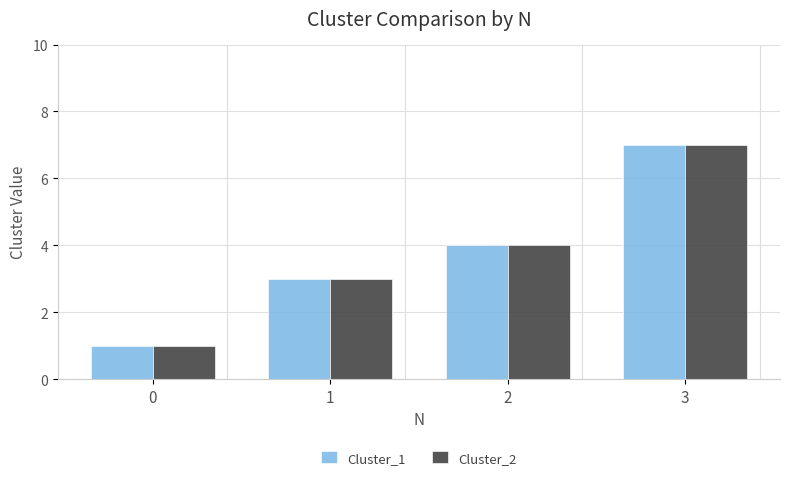

The value of Cluster_1 at 3 is 2. True or false?

False